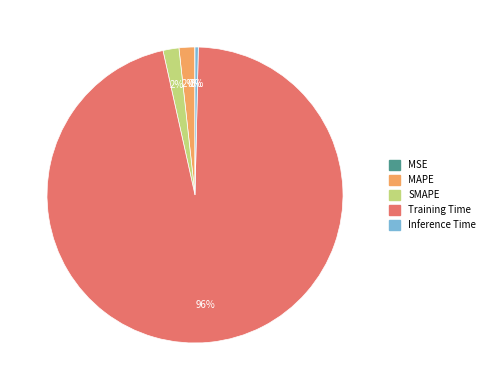

Which category accounts for the majority?

Training Time